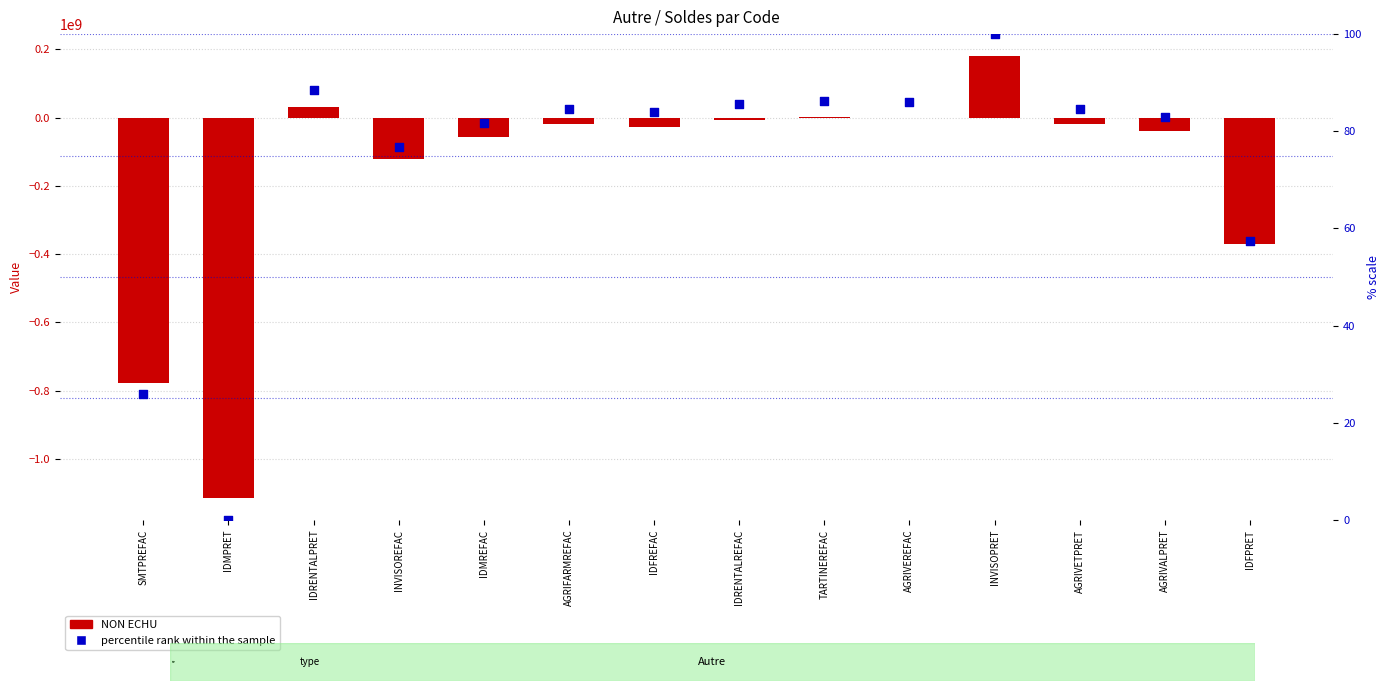

Which series has the largest total across all categories?

percentile rank within the sample